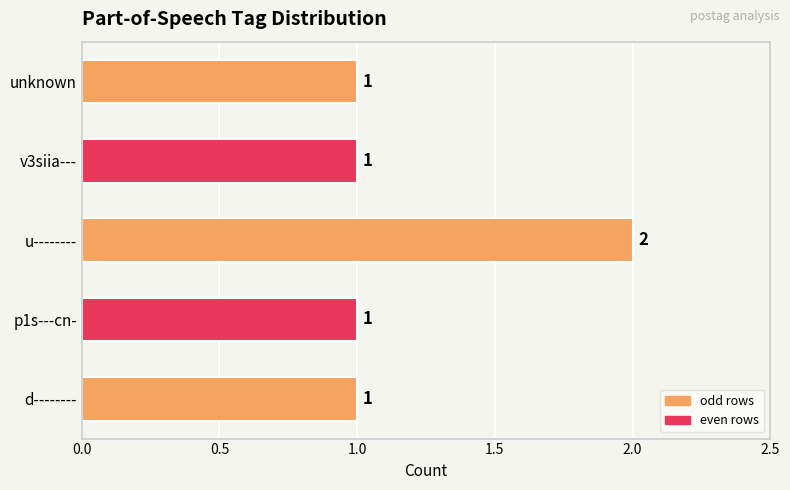

What is the difference between the maximum and second lowest values?

1